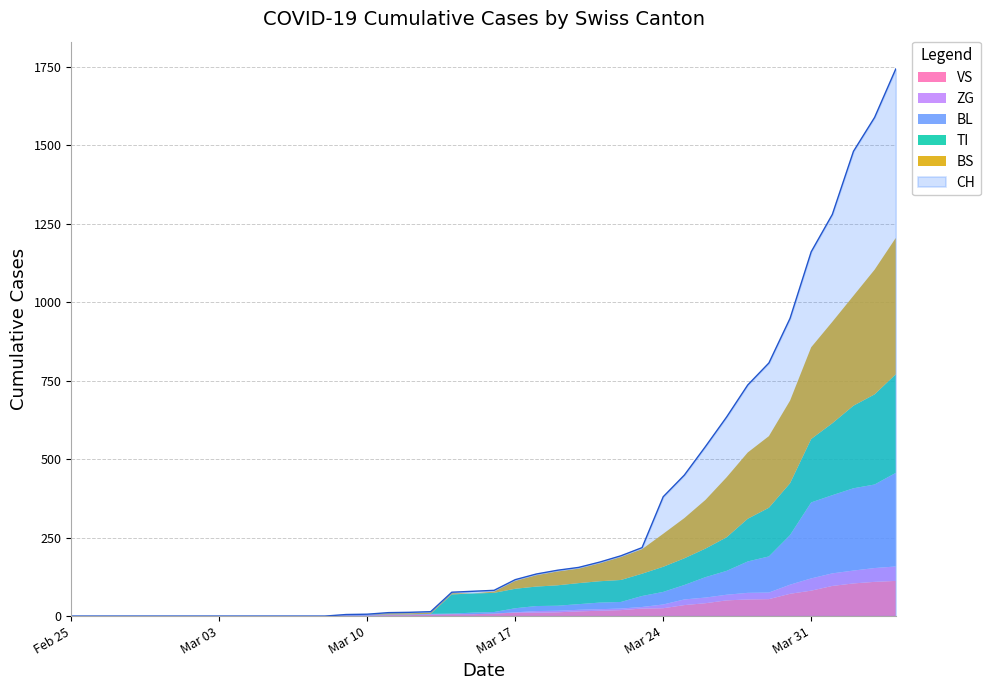

The value of CH at Mar 24 is 380. True or false?

True